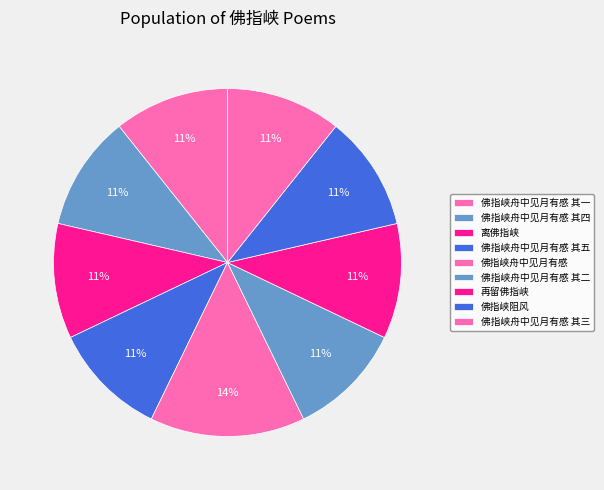

How many slices are in this pie chart?

9